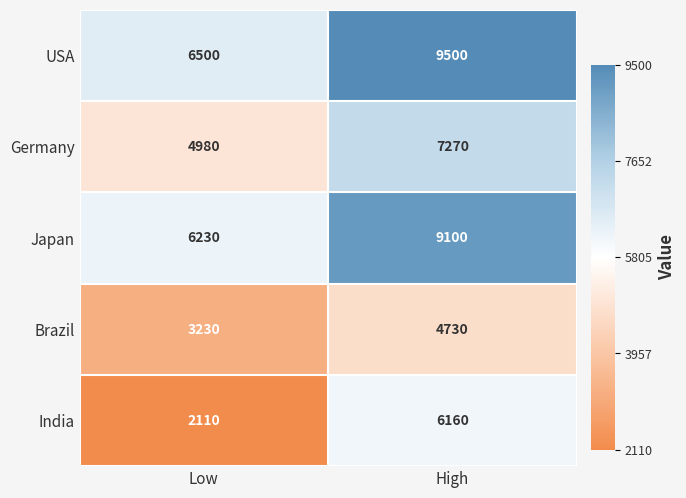

Which series changed the most between Low and High?

India